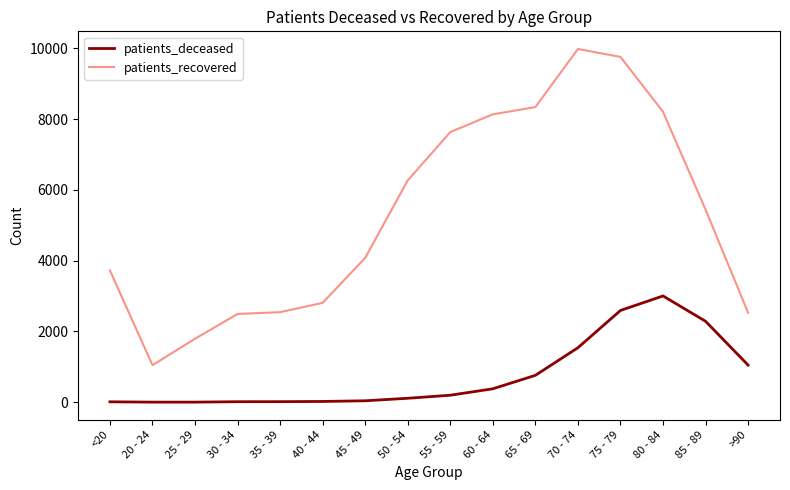

How many distinct data groups are displayed?

2